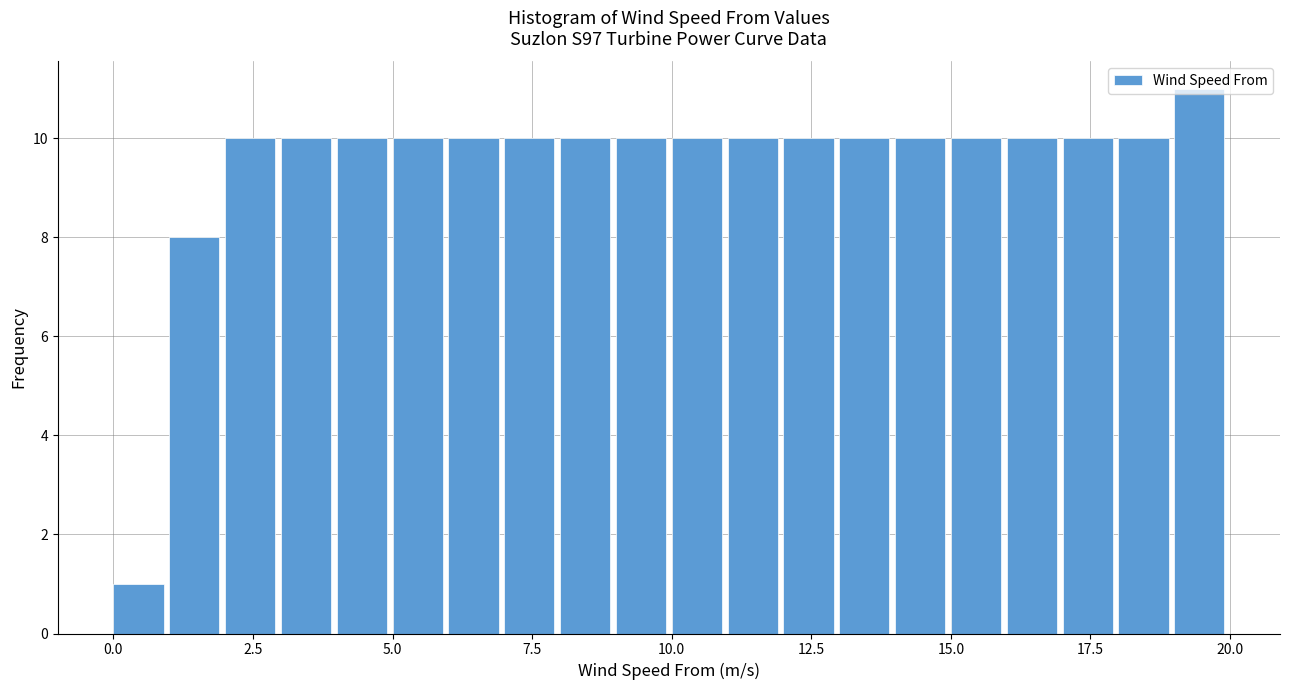

Around what value on the x-axis is the tallest bar? Give the approximate position of its centre, as read against the axis.

19.5